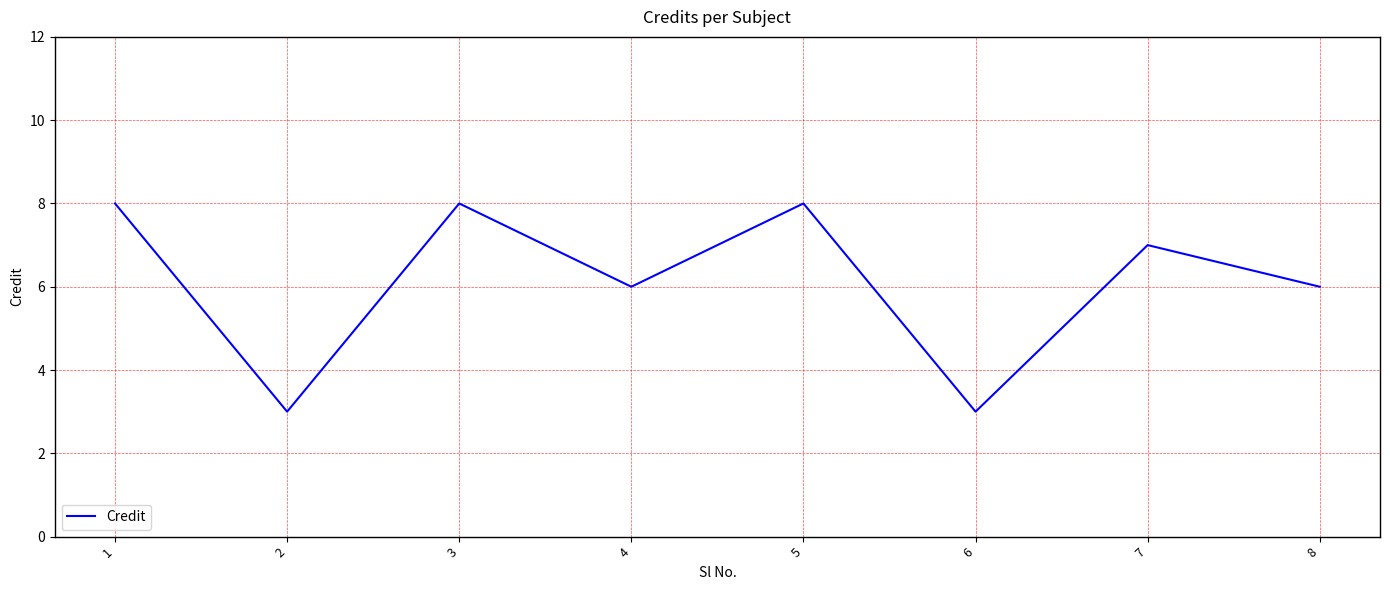

Reading left to right, transcribe all the data shown in this chart.

1=8	2=3	3=8	4=6	5=8	6=3	7=7	8=6